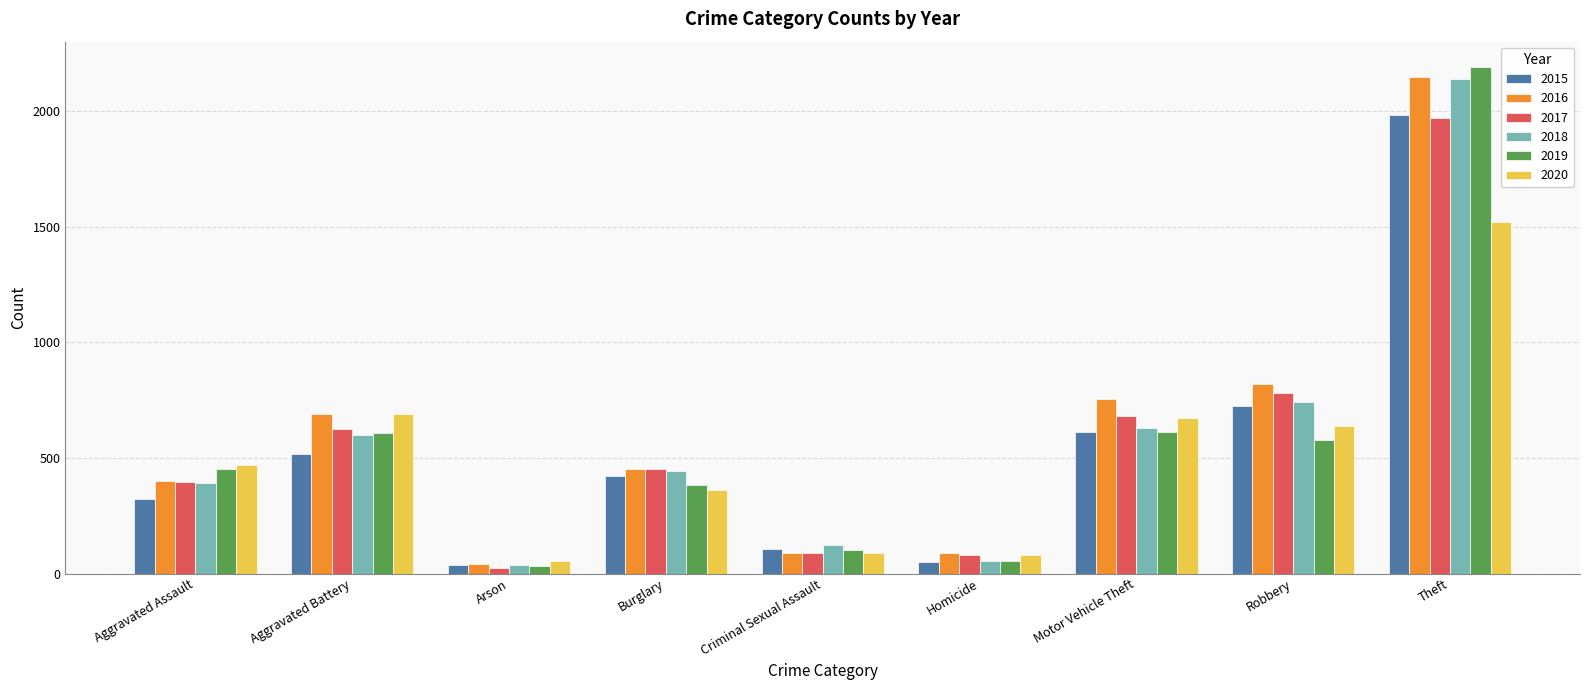

How many bars are there in each group?

6